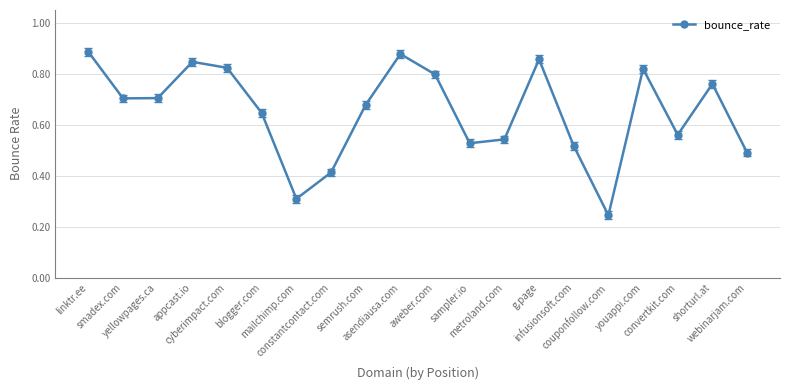

How many interior local valleys (lower than both neighbors) does the data have?

5